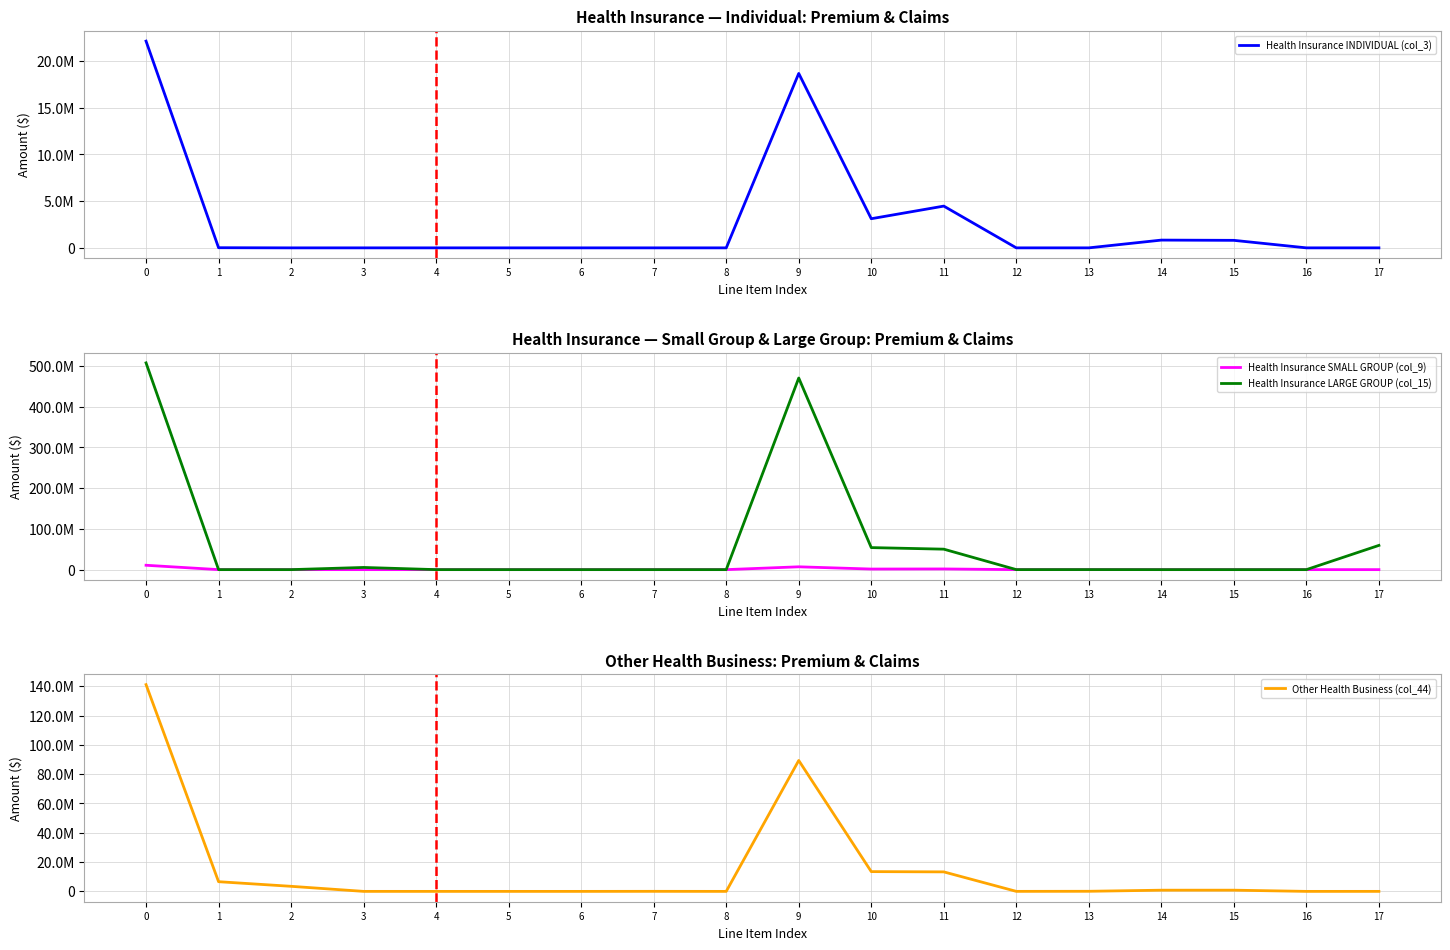

At which category does Health Insurance INDIVIDUAL (col_3) reach its first local valley?

2